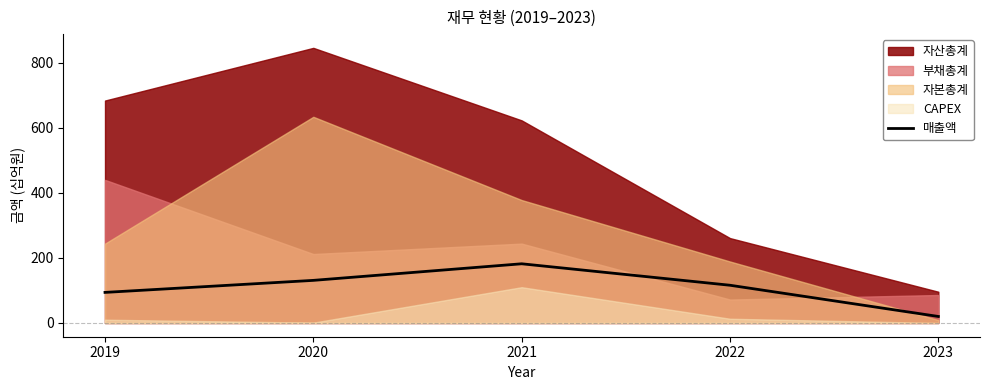

The value of 매출액 at 2023 is 20. True or false?

True